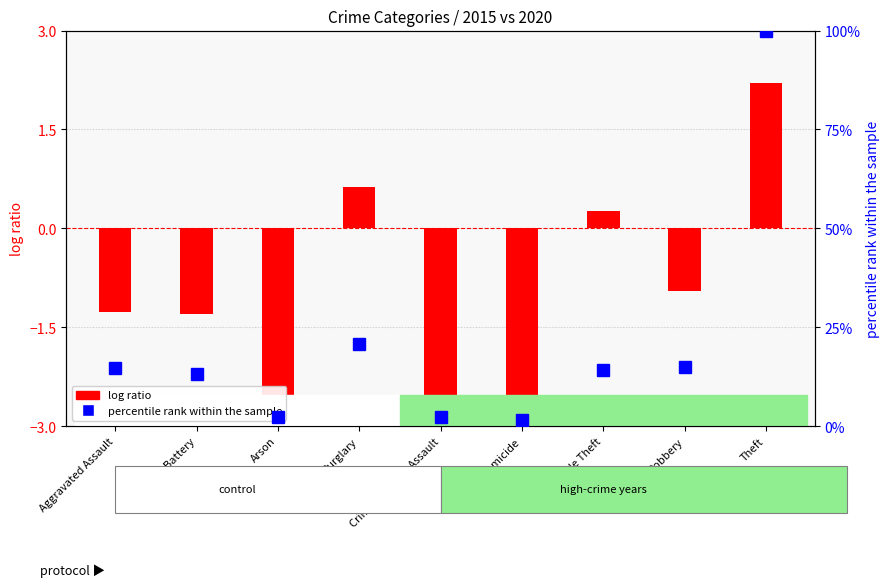

Reading left to right, what are all the values shown in this chart?

log ratio: -1.3	-1.3	-3.0	0.6	-3.1	-4.3	0.3	-0.9	2.2
percentile rank within the sample: 14.7	13.2	2.3	20.7	2.3	1.5	14.3	15.0	100.0